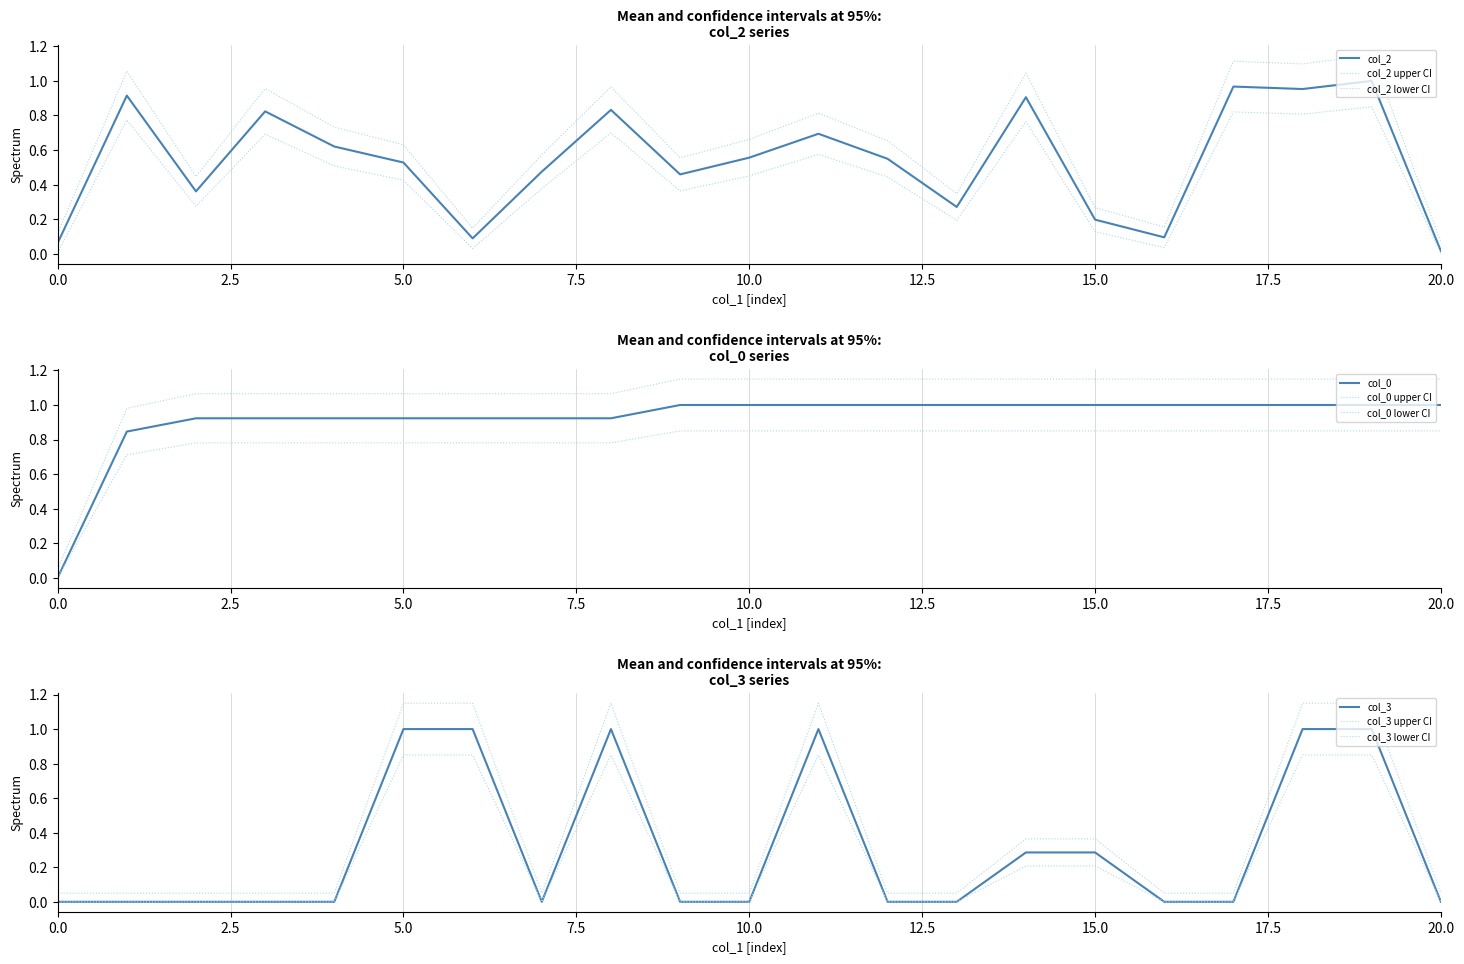

Reading left to right, what are all the values shown in this chart?

col_2: 0.1	0.9	0.4	0.8	0.6	0.5	0.1	0.5	0.8	0.5	0.6	0.7	0.5	0.3	0.9	0.2	0.1	1.0	1.0	1.0	0.0
col_0: 0.0	0.8	0.9	0.9	0.9	0.9	0.9	0.9	0.9	1.0	1.0	1.0	1.0	1.0	1.0	1.0	1.0	1.0	1.0	1.0	1.0
col_3: 0.0	0.0	0.0	0.0	0.0	1.0	1.0	0.0	1.0	0.0	0.0	1.0	0.0	0.0	0.3	0.3	0.0	0.0	1.0	1.0	0.0